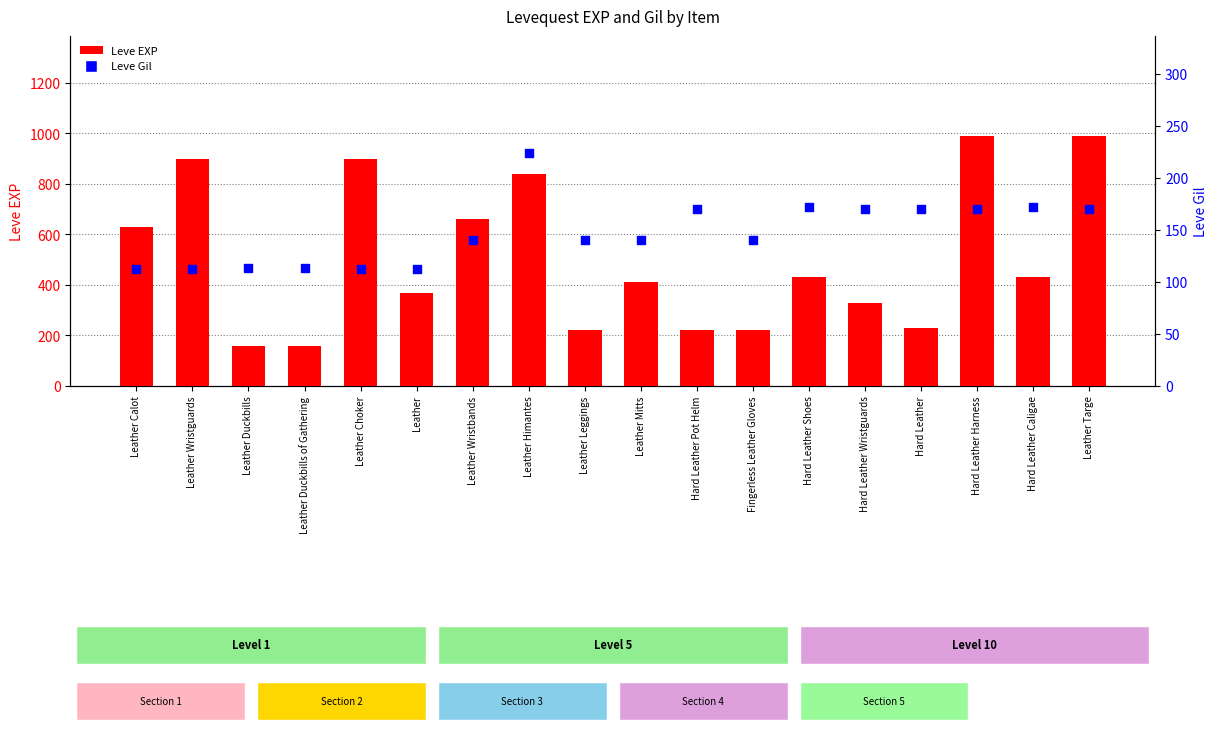

Which series contains the lowest Y value?

Leve Gil